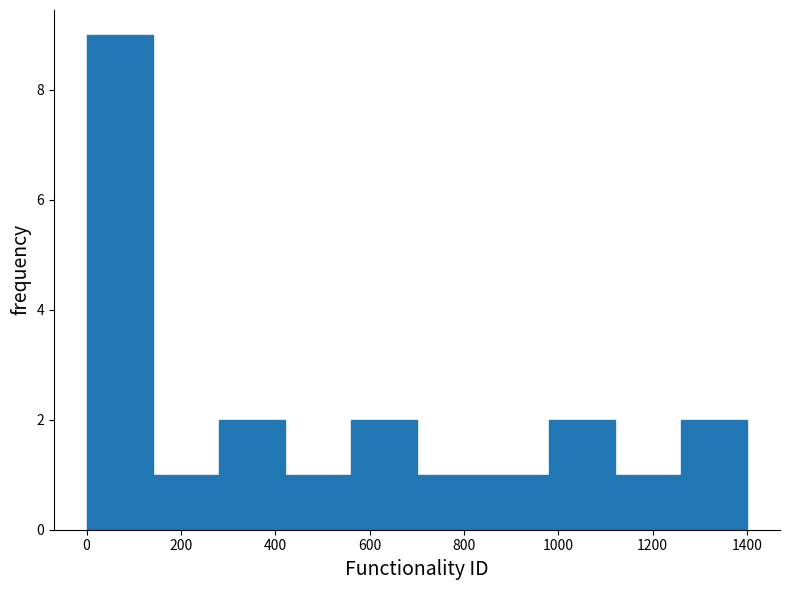

Reading left to right, transcribe this chart: for each bar, give the range it covers on the x-axis and its height. Neither the bar edges nor the heights are printed on the chart, so give them approximately, as read against the axes.

0 to 140: 9
140 to 280: 1
280 to 420: 2
420 to 560: 1
560 to 700: 2
700 to 840: 1
840 to 980: 1
980 to 1120: 2
1120 to 1260: 1
1260 to 1400: 2